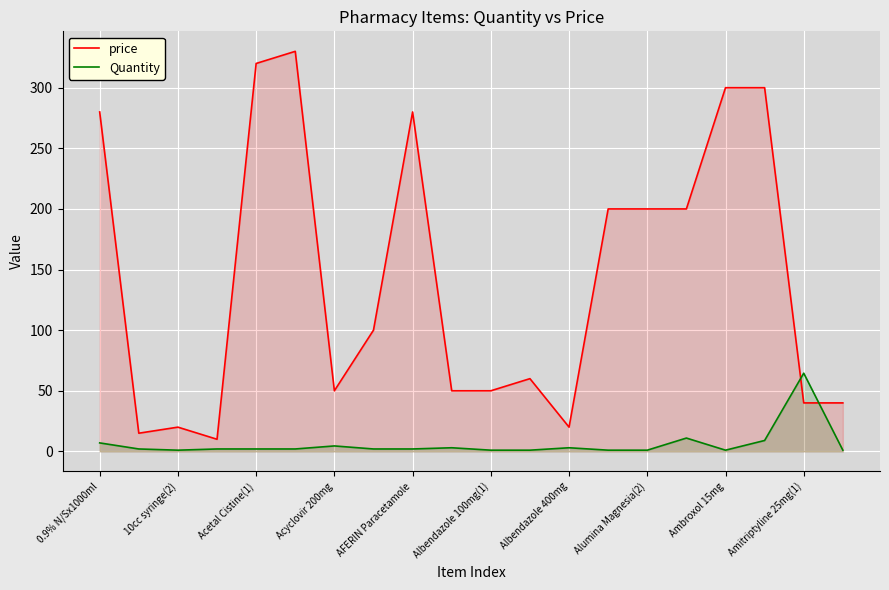

How many lines are shown in the chart?

2